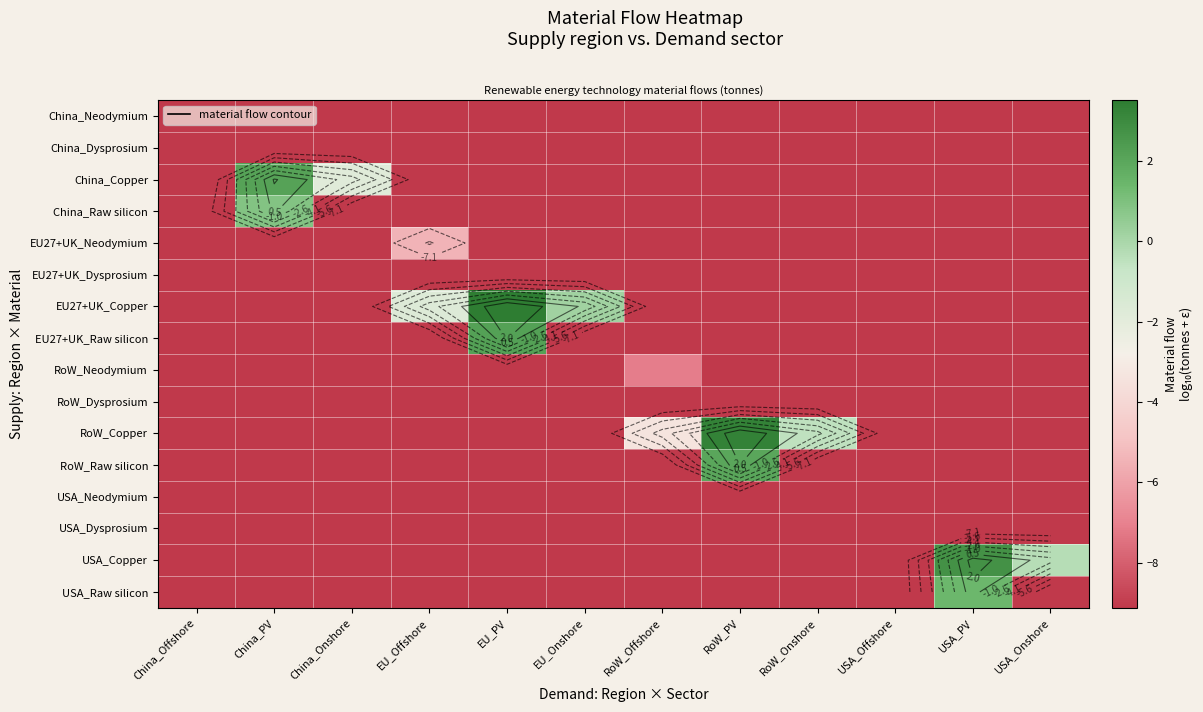

The RoW_Raw silicon series shows -9.1 at RoW_Onshore. True or false?

True